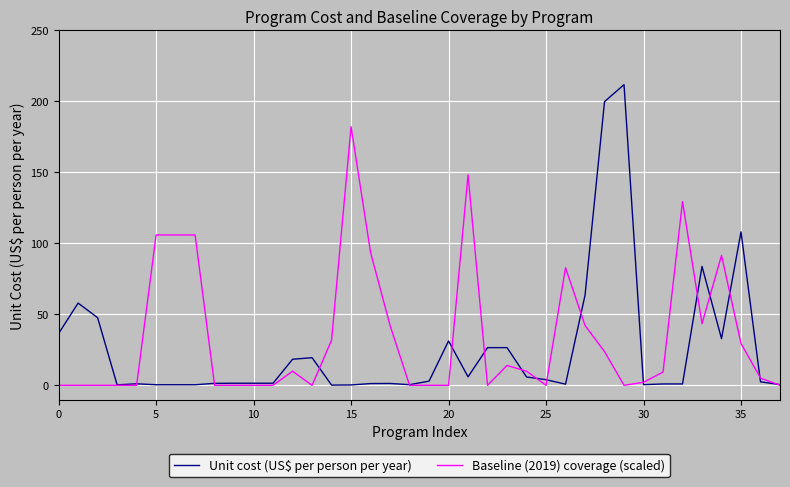

Rank the series by their maximum value, from lowest to highest.

Baseline (2019) coverage (scaled), Unit cost (US$ per person per year)